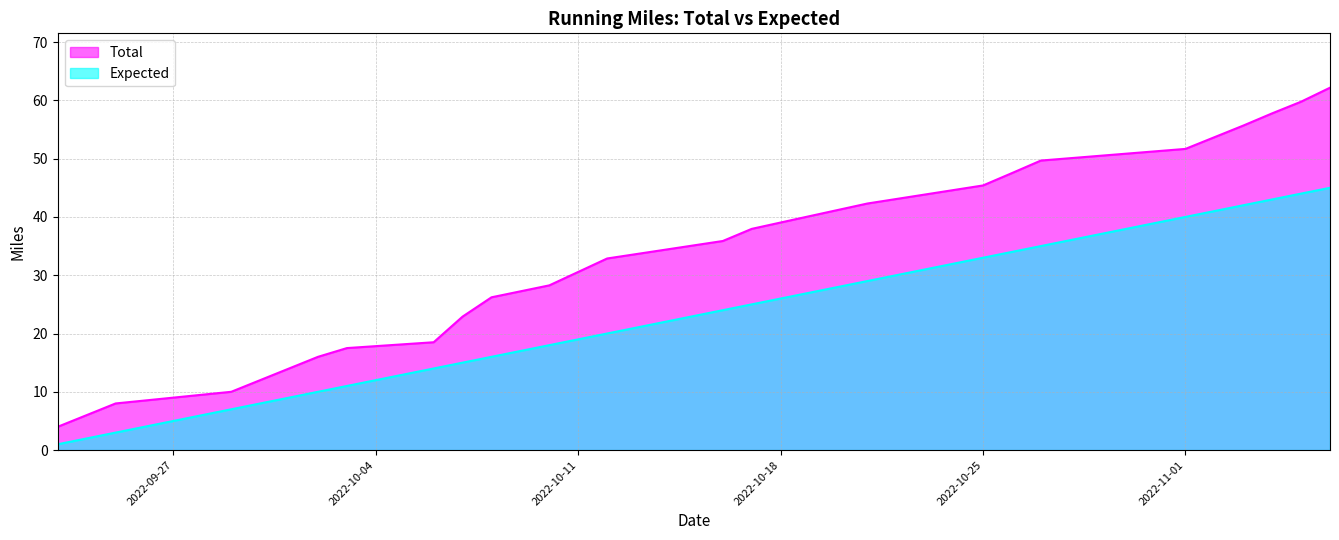

Count the number of data series in this chart.

2